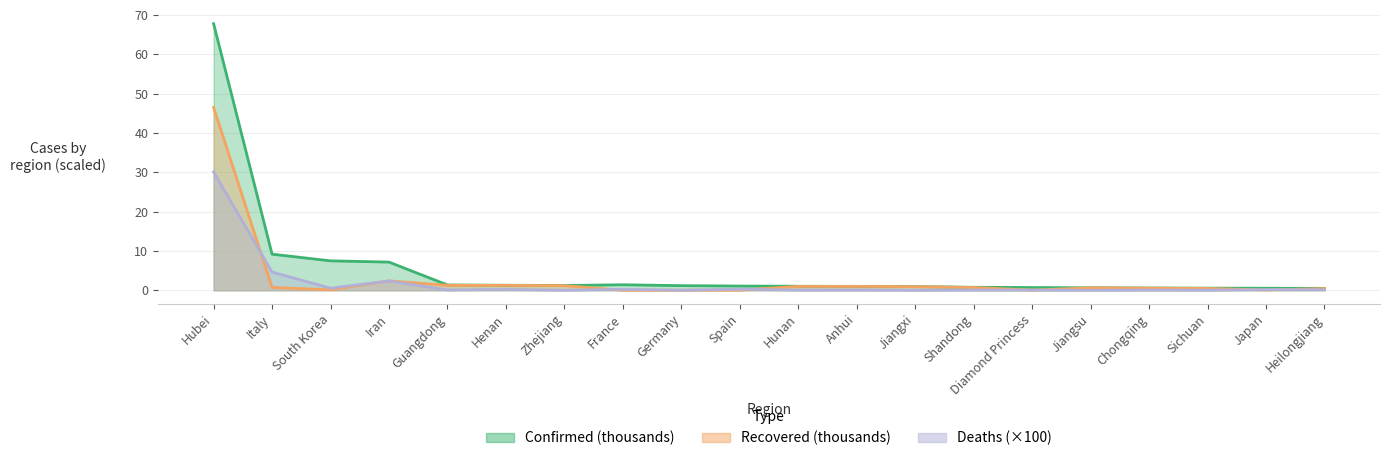

Reading left to right, extract all data points from this chart.

Confirmed: 67.7	9.2	7.5	7.2	1.4	1.3	1.2	1.4	1.2	1.1	1.0	1.0	0.9	0.8	0.7	0.6	0.6	0.5	0.5	0.5
Recovered: 46.5	0.7	0.1	2.4	1.3	1.2	1.2	0.0	0.0	0.0	1.0	1.0	0.9	0.7	0.0	0.6	0.5	0.5	0.1	0.4
Deaths: 30.1	4.6	0.5	2.4	0.1	0.2	0.0	0.2	0.0	0.3	0.0	0.1	0.0	0.1	0.1	0.0	0.1	0.0	0.2	0.1